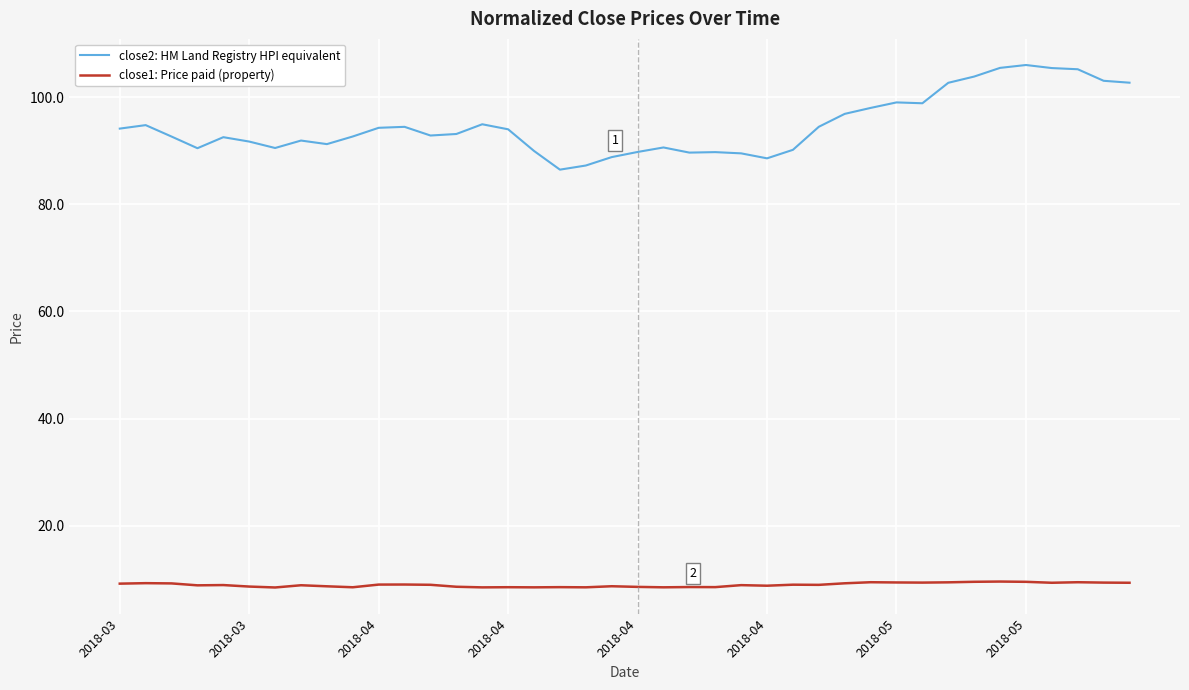

True or false: close1: Price paid (property) and close2: HM Land Registry HPI equivalent intersect in this chart.

False